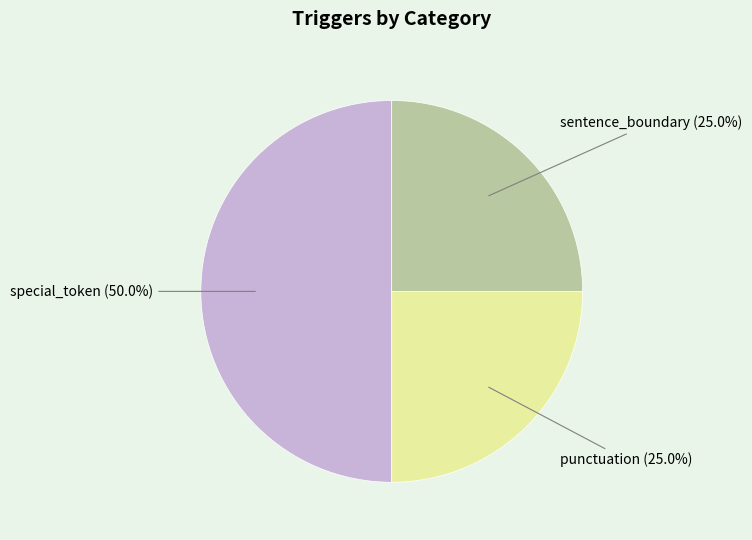

Which has a higher value, punctuation or special_token?

special_token